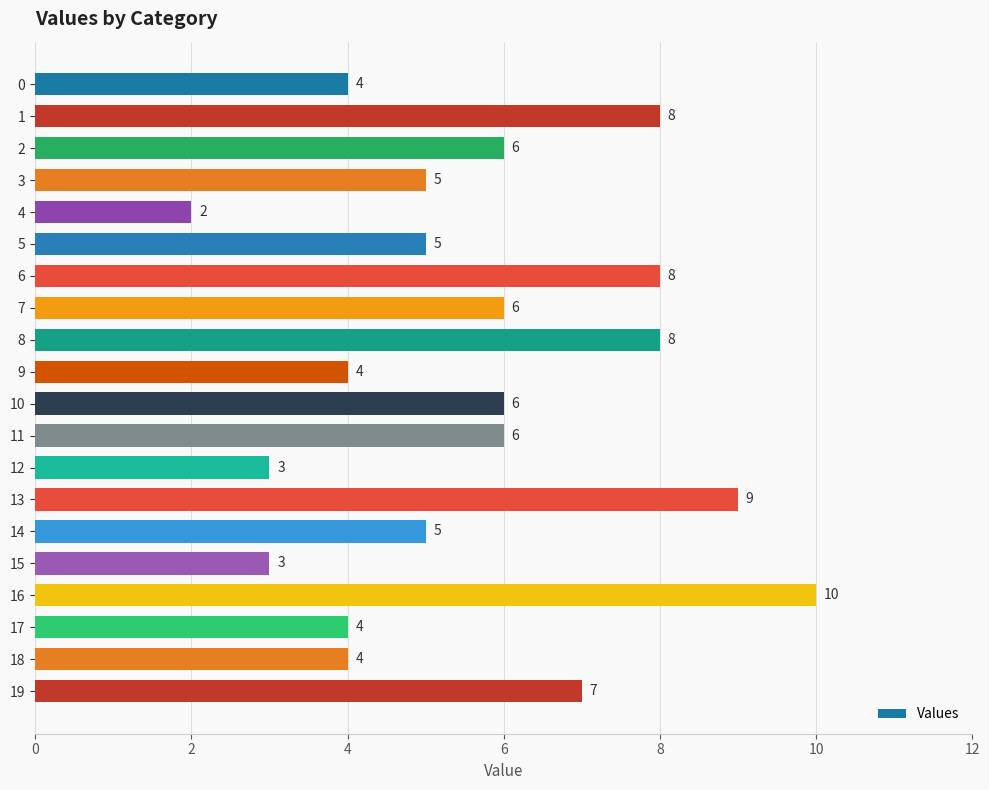

Which has a higher value, 16 or 9?

16